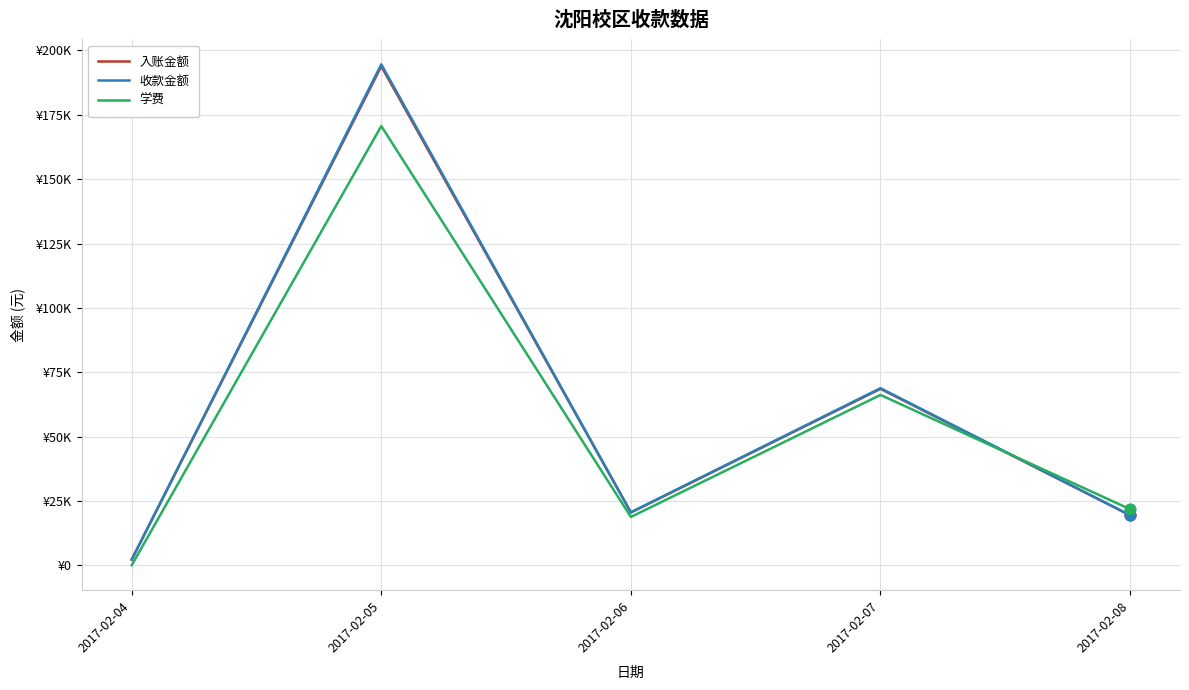

What are all the series names shown in the legend?

入账金额, 收款金额, 学费